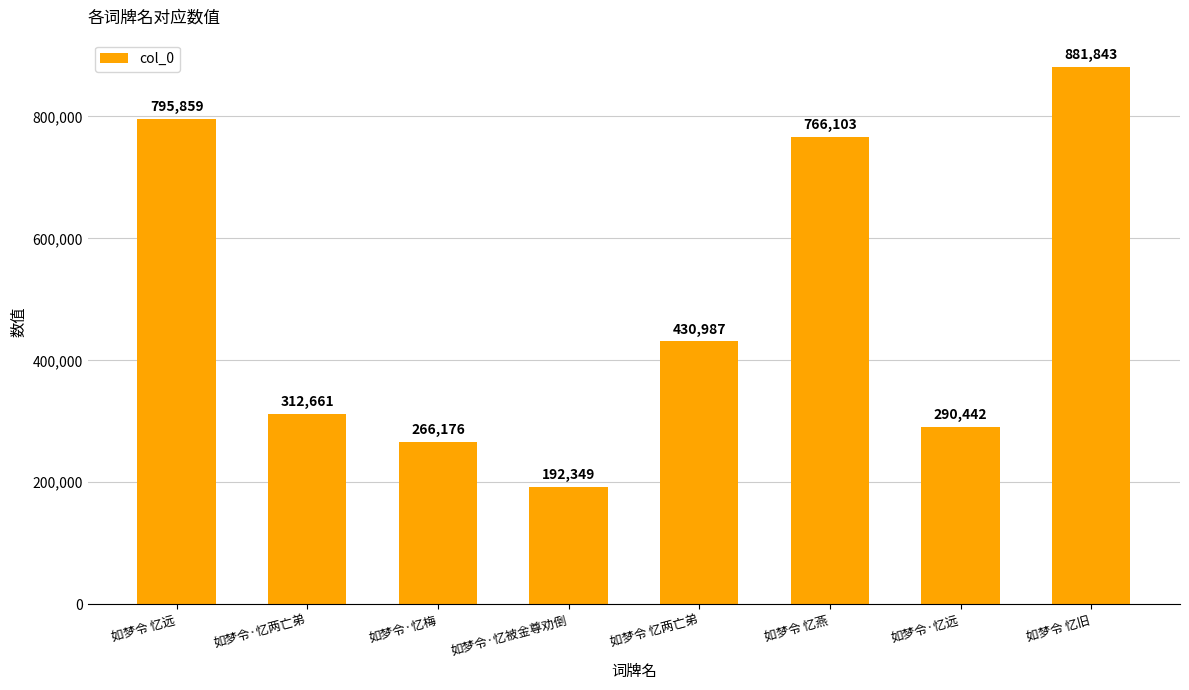

True or false: the data shows 766103 at 如梦令 忆燕.

True